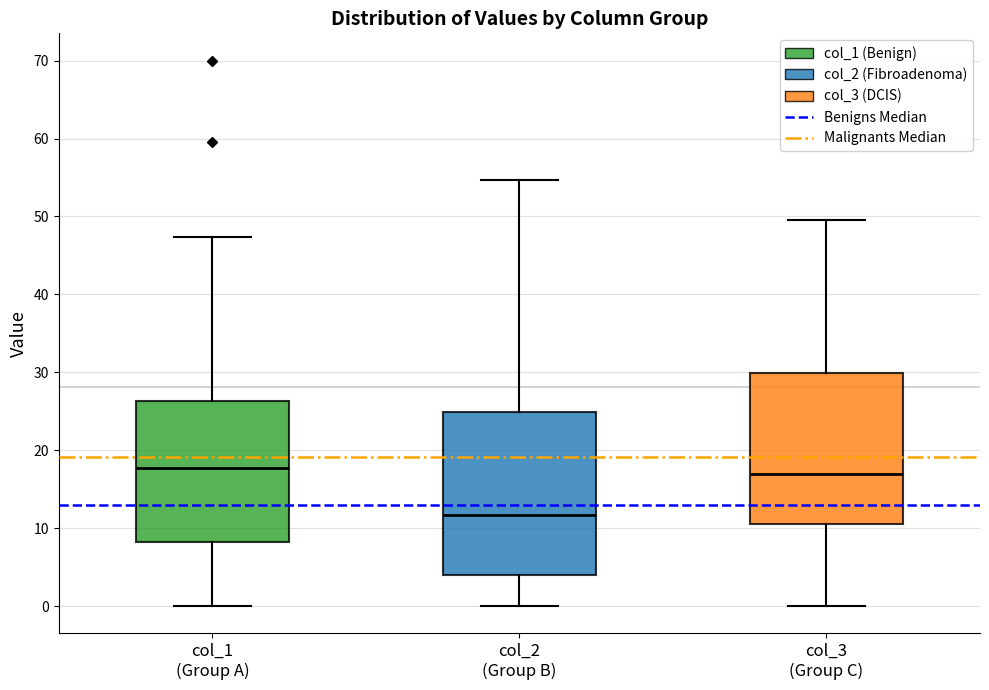

Reading left to right, read every box against the y-axis: the position of its median line, the range the box covers, and the ends of its whiskers. The values are not printed on the chart, so give them approximately, as read against the axis.

col_1 (Group A): median 18, box 8 to 26, whiskers 0 to 47
col_2 (Group B): median 12, box 4 to 25, whiskers 0 to 55
col_3 (Group C): median 17, box 11 to 30, whiskers 0 to 50